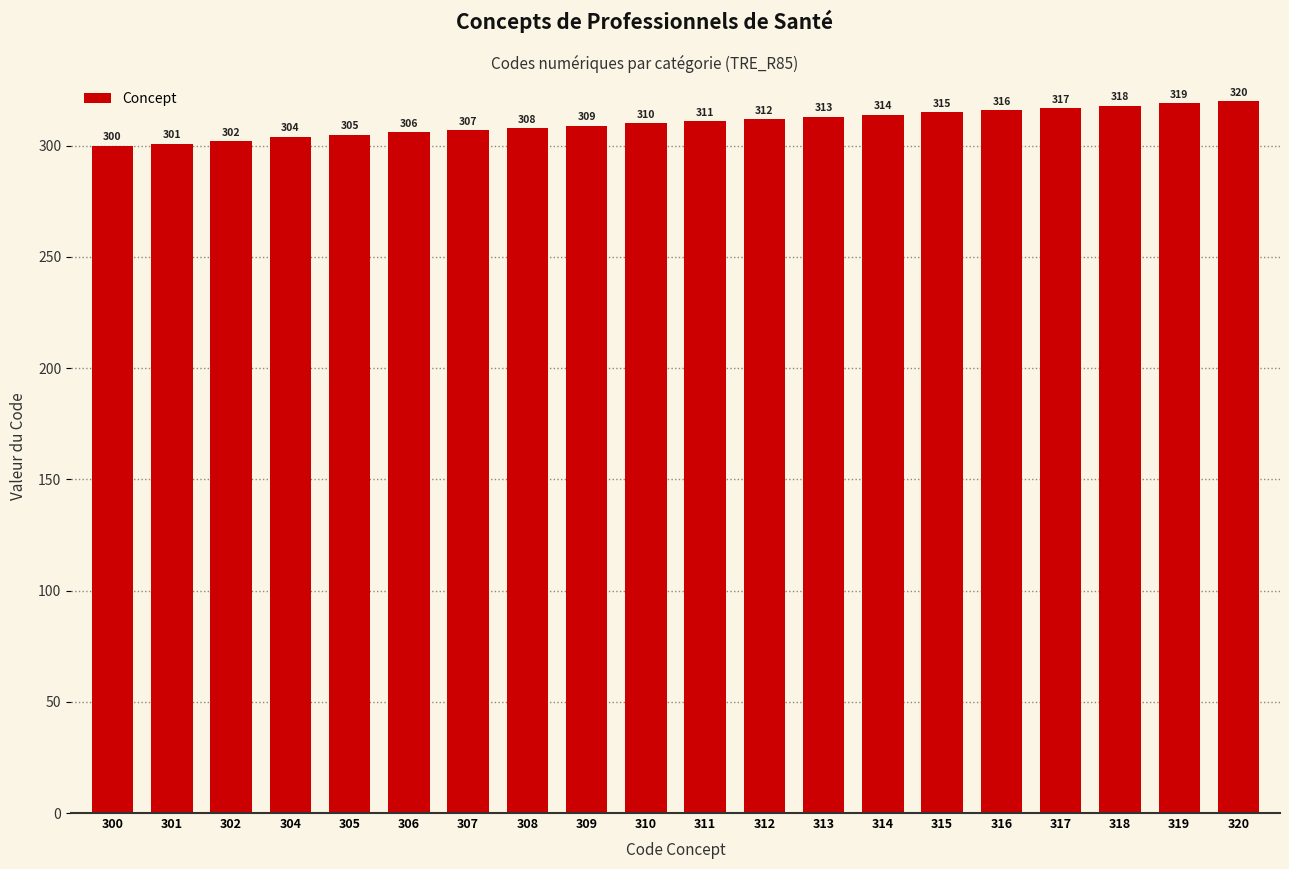

What is the value of the 13th bar from the left?

313